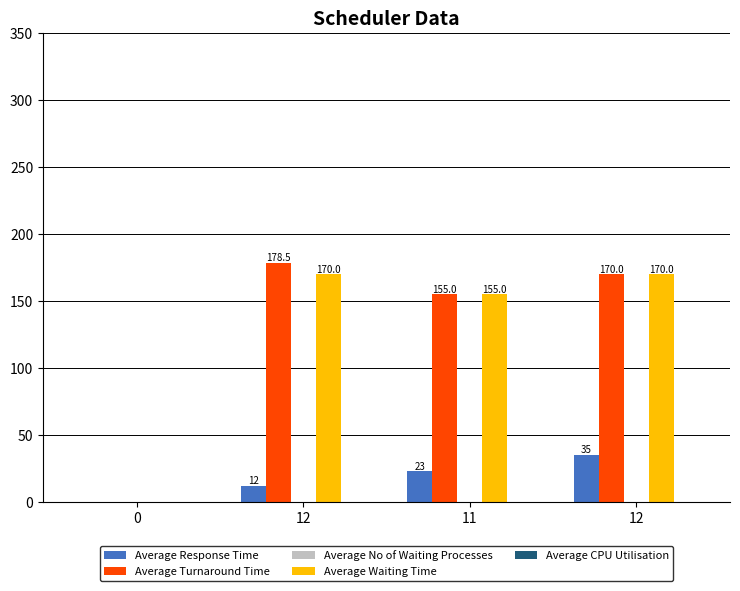

At which category is the sum across all series the highest?

12